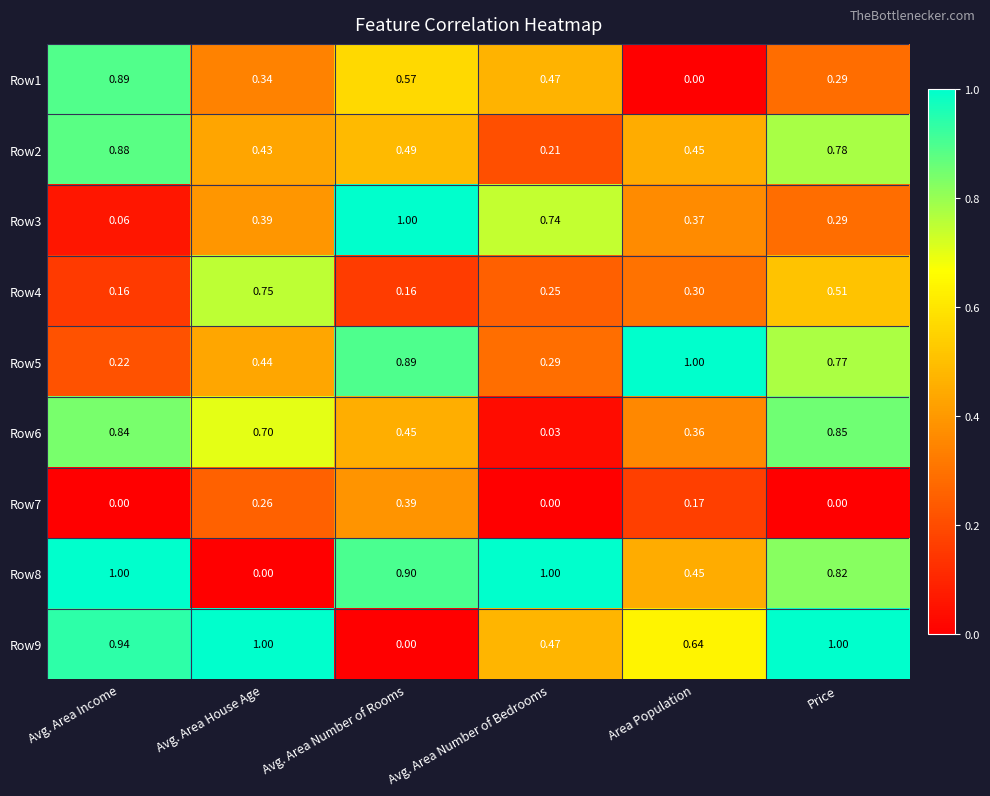

Is the value of Row1 at Price greater than the value of Row9 at Avg. Area House Age?

No